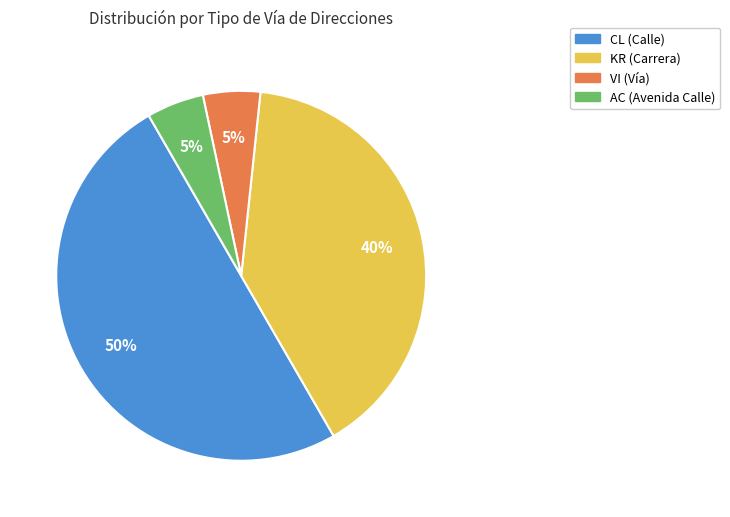

Is the sum of CL (Calle) and KR (Carrera) greater than half?

Yes